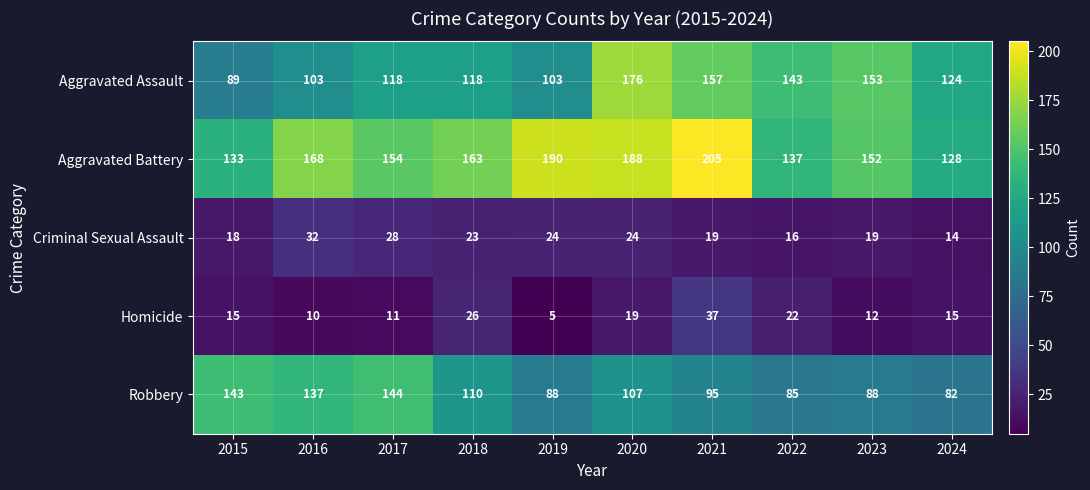

How many data points in Aggravated Assault are less than 124?

5